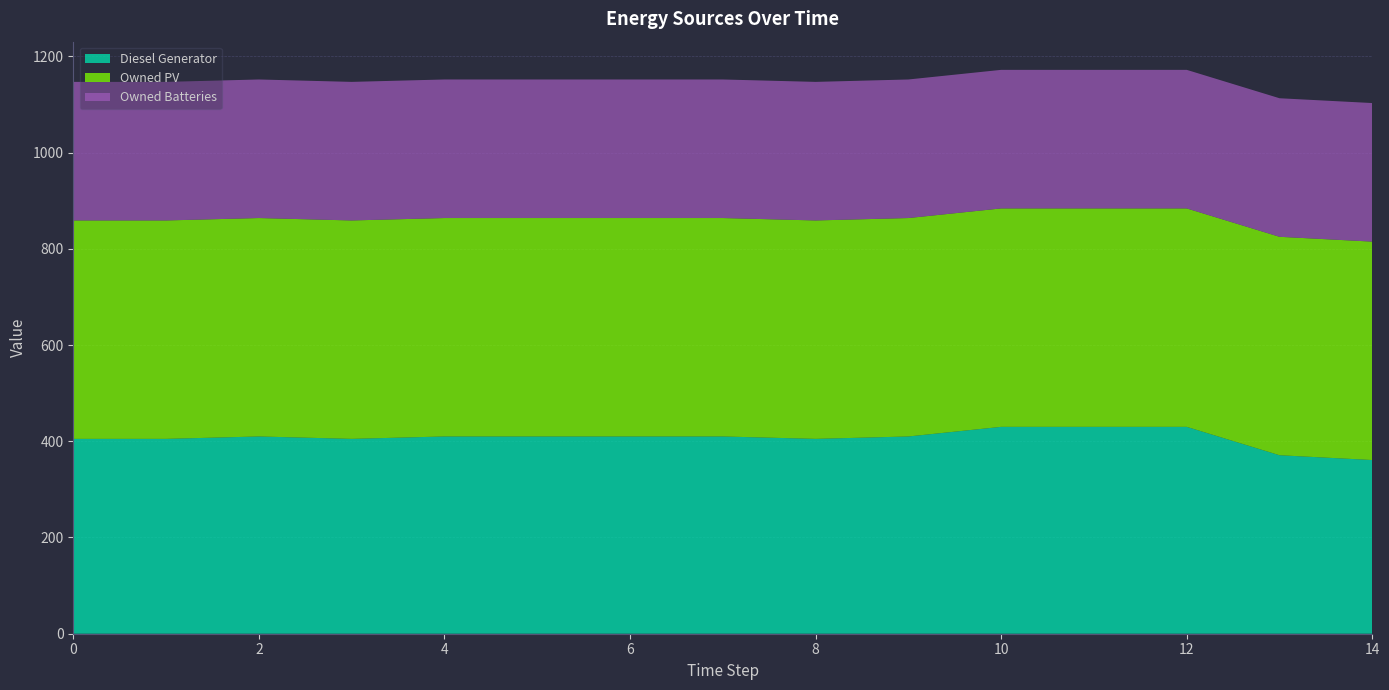

Reading right to left, list all the values displayed in this chart.

Diesel Generator: 361	371	430	430	430	410	405	410	410	410	410	405	410	405	405
Owned PV: 454	454	454	454	454	454	454	454	454	454	454	454	454	454	454
Owned Batteries: 288	288	288	288	288	288	288	288	288	288	288	288	288	288	288